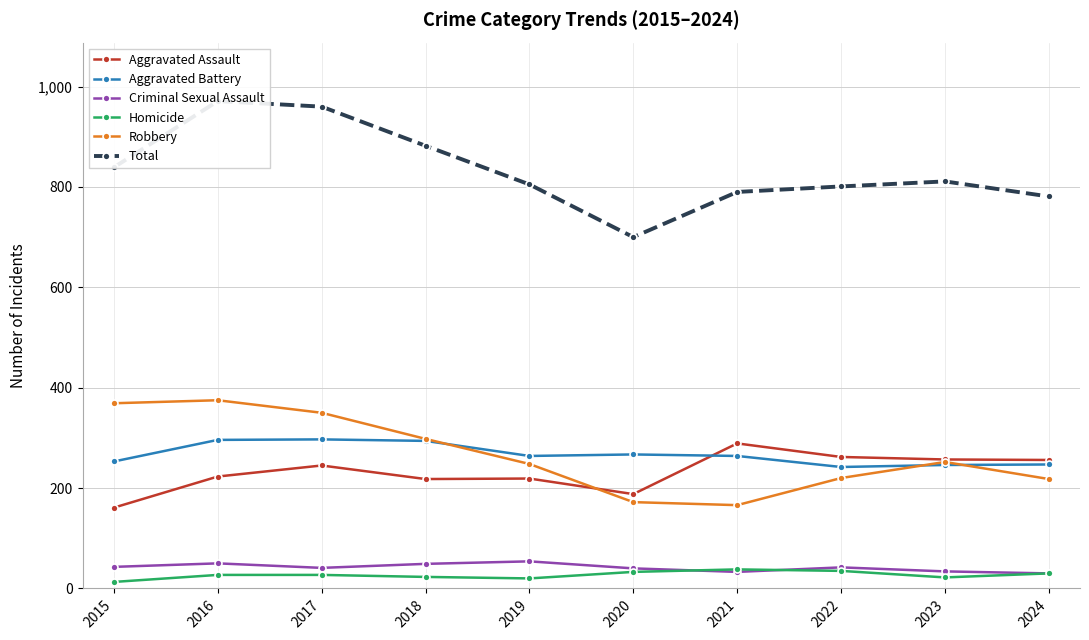

At which label is Criminal Sexual Assault closest to 42?

2022